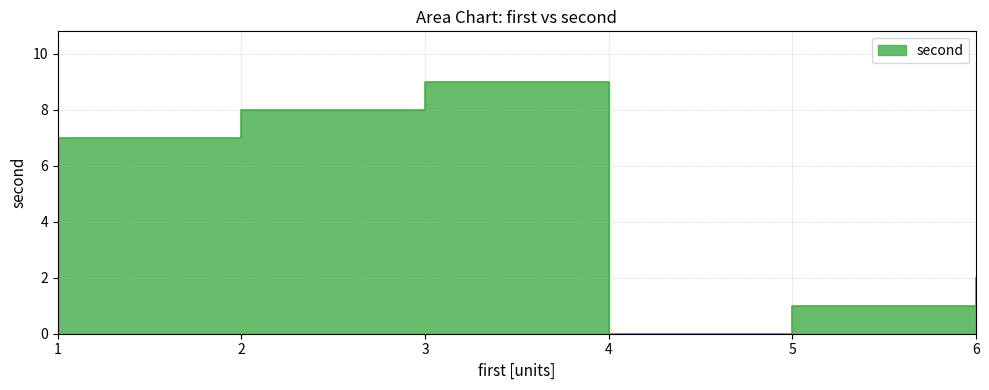

How many data points are less than 7?

3